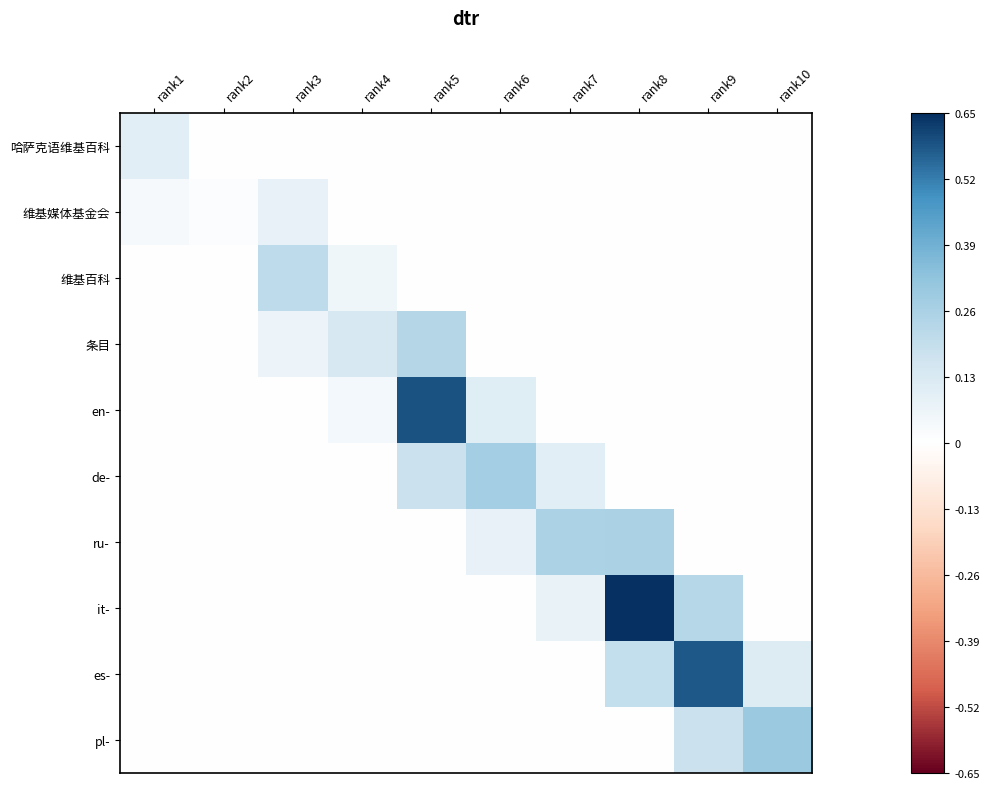

Which series has the largest range (max minus min)?

it-